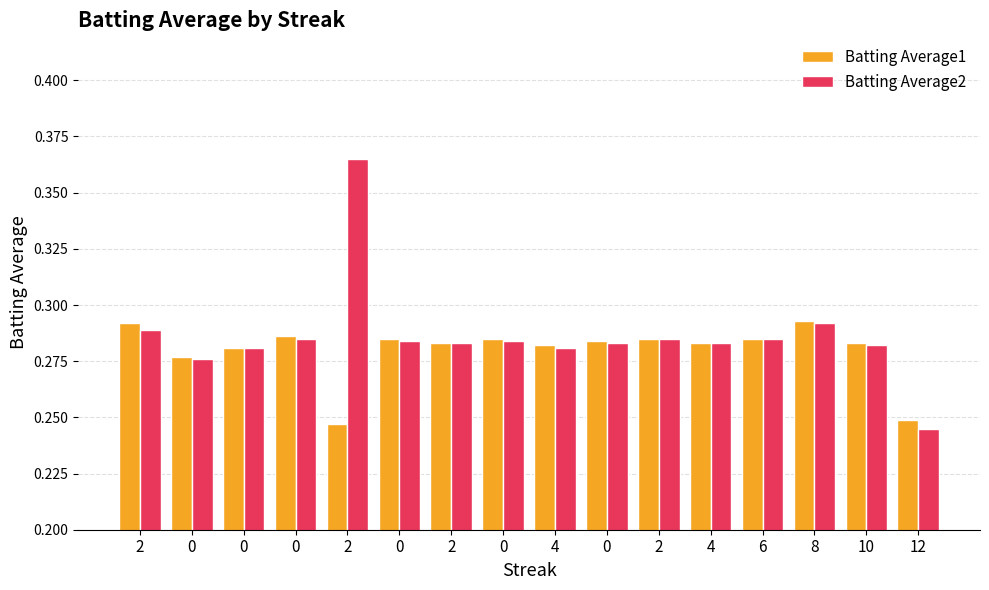

What is the maximum value for Batting Average1?

0.3